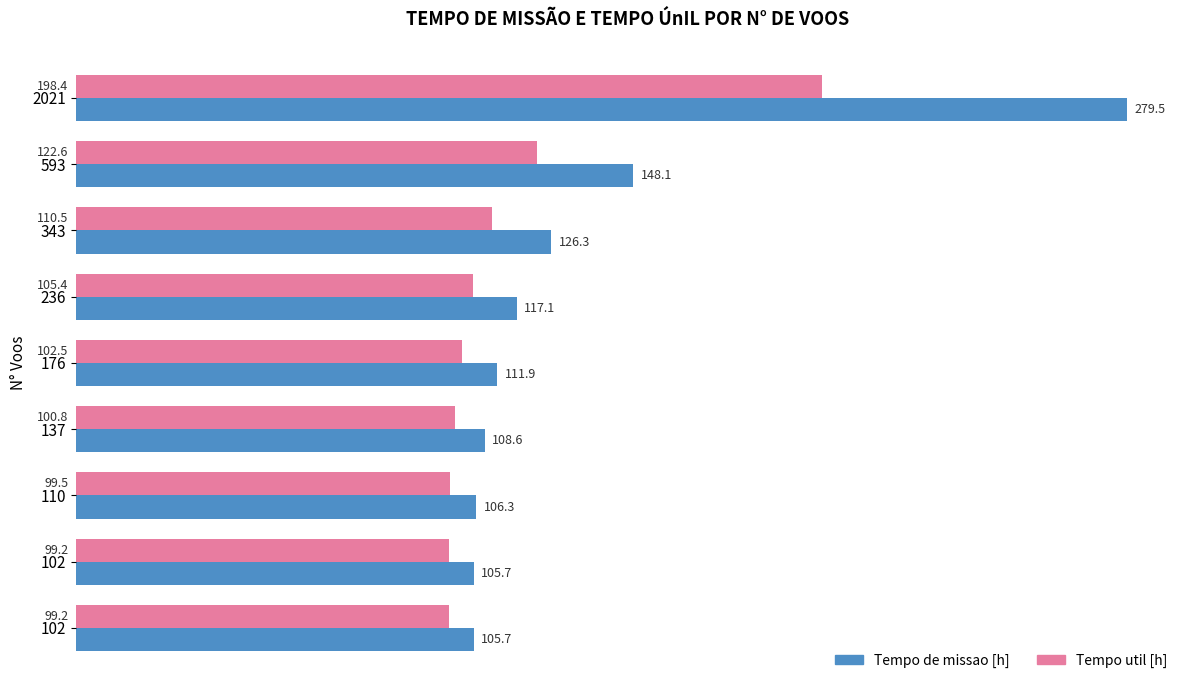

How many categories are shown in the chart?

9